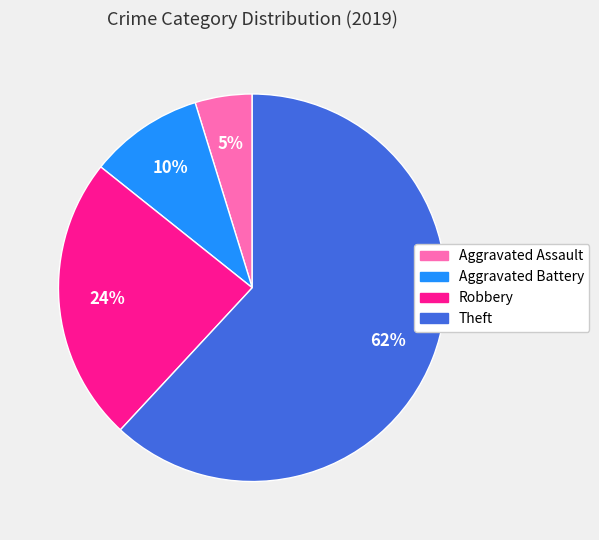

What is the majority slice?

Theft